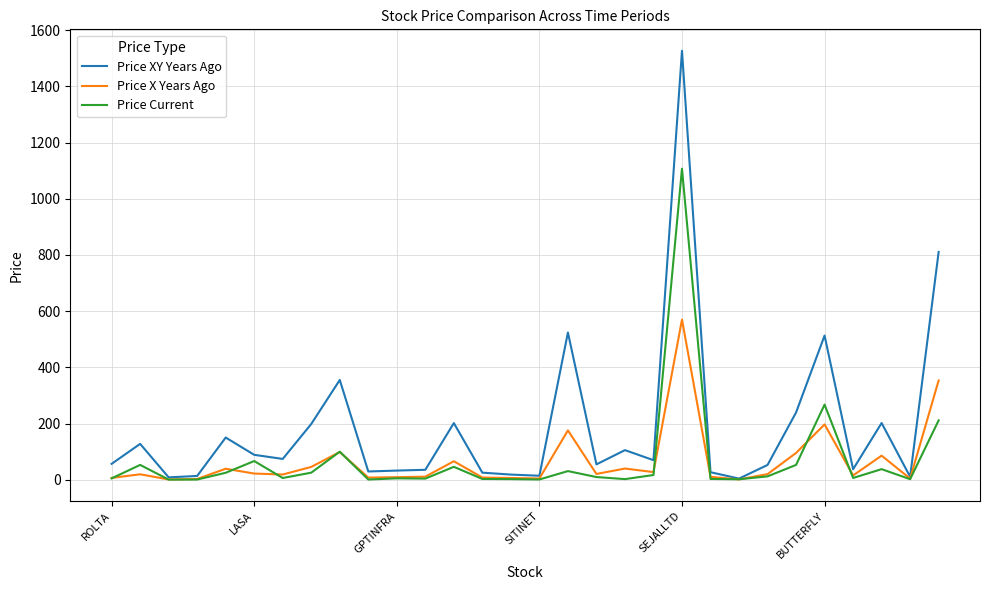

Which series has the largest range (max minus min)?

Price XY Years Ago